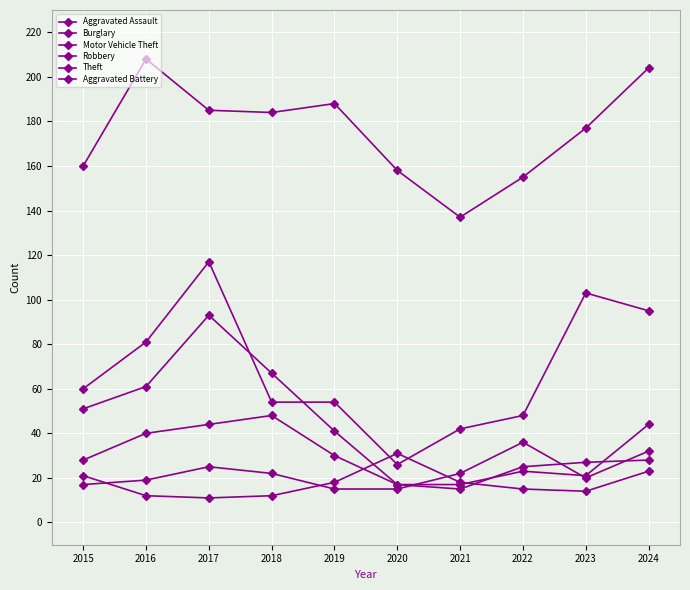

What is the difference between the highest and lowest values at 2024?

181